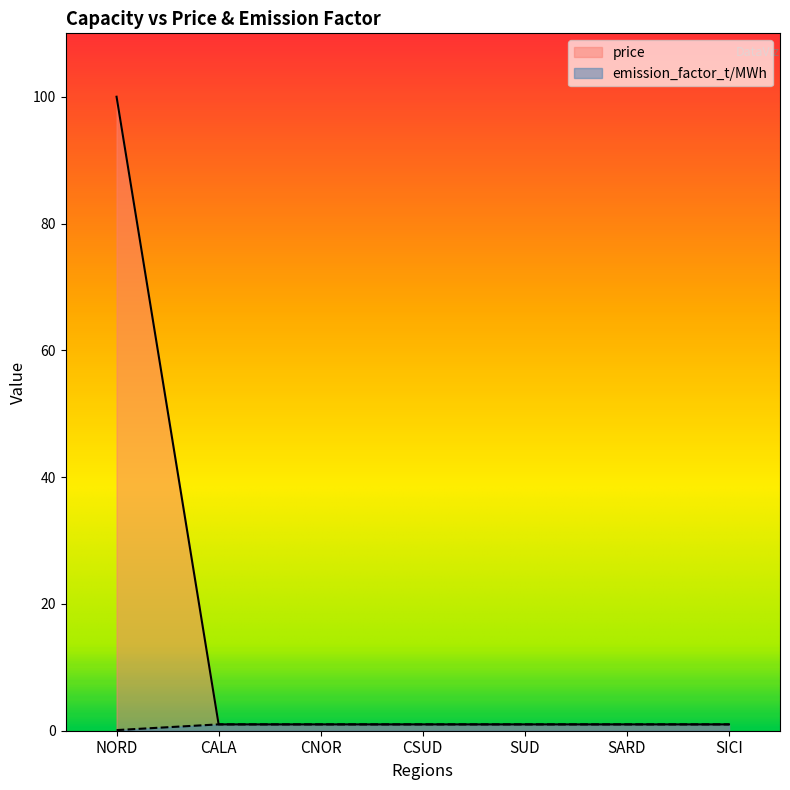

Count the emission_factor_t/MWh values in the range 1 to 2.

6